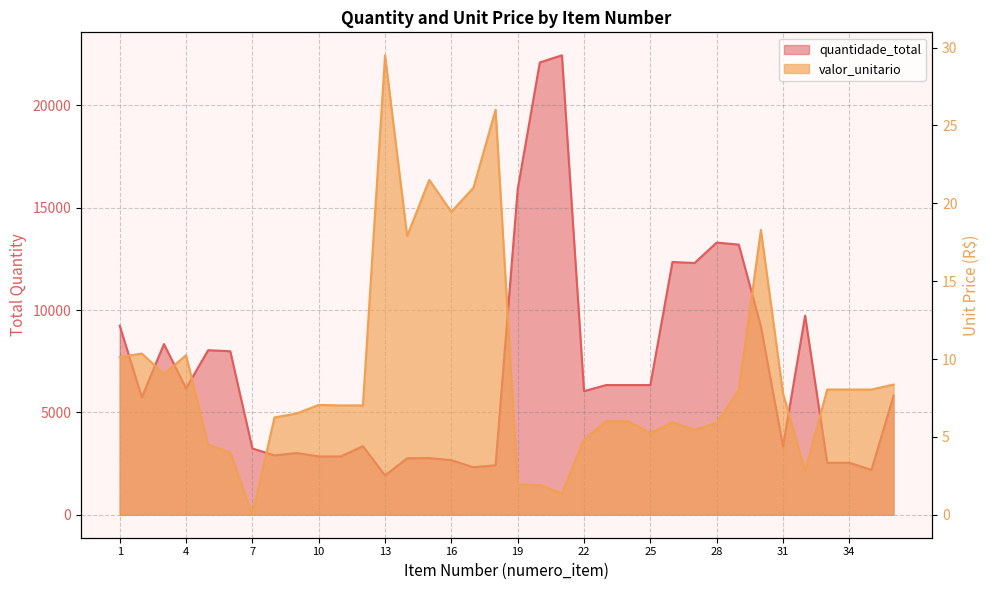

What are all the series names shown in the legend?

quantidade_total, valor_unitario